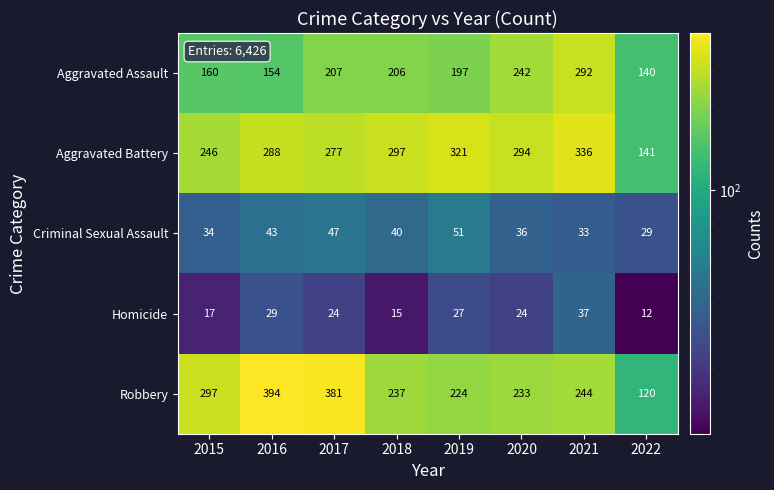

True or false: Criminal Sexual Assault has a value of 43 at 2016.

True